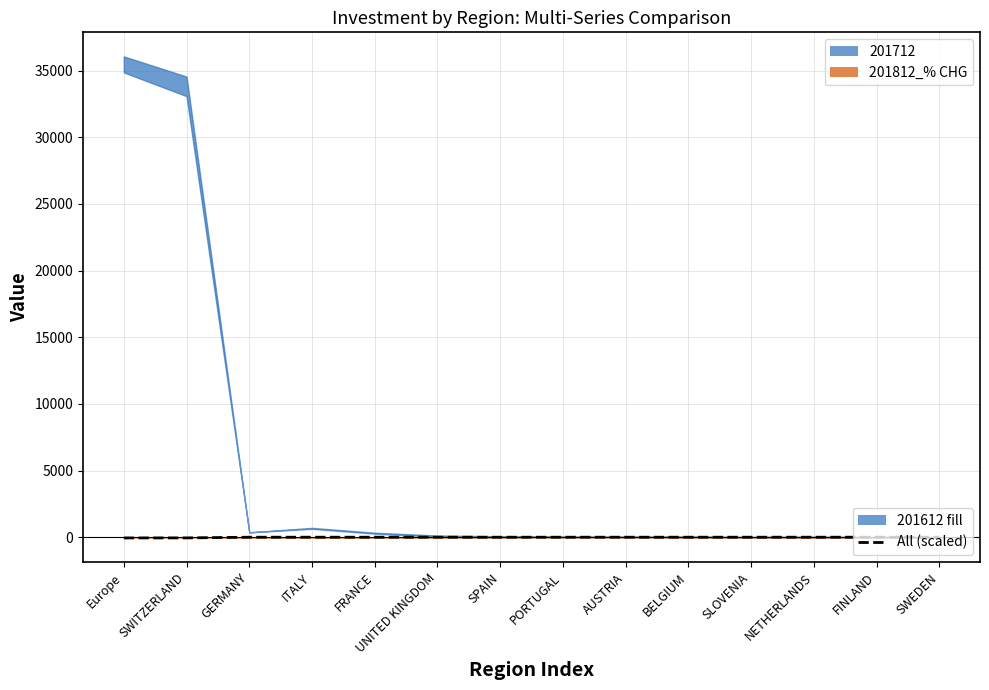

What is the label of the 12th point from the right?

GERMANY